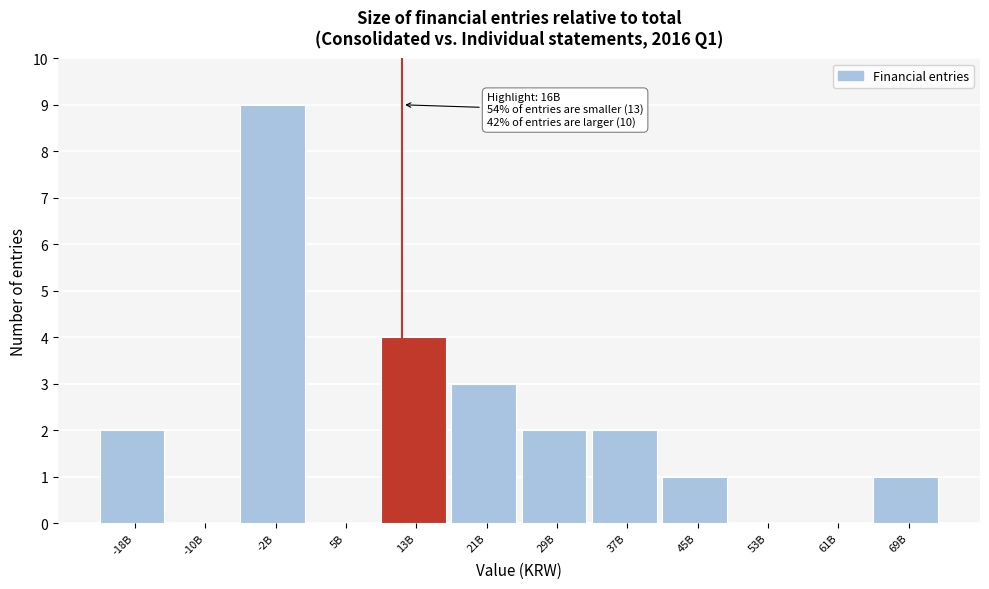

Reading left to right, list all the values displayed in this chart.

-18B=2	-10B=0	-2B=9	5B=0	13B=4	21B=3	29B=2	37B=2	45B=1	53B=0	61B=0	69B=1